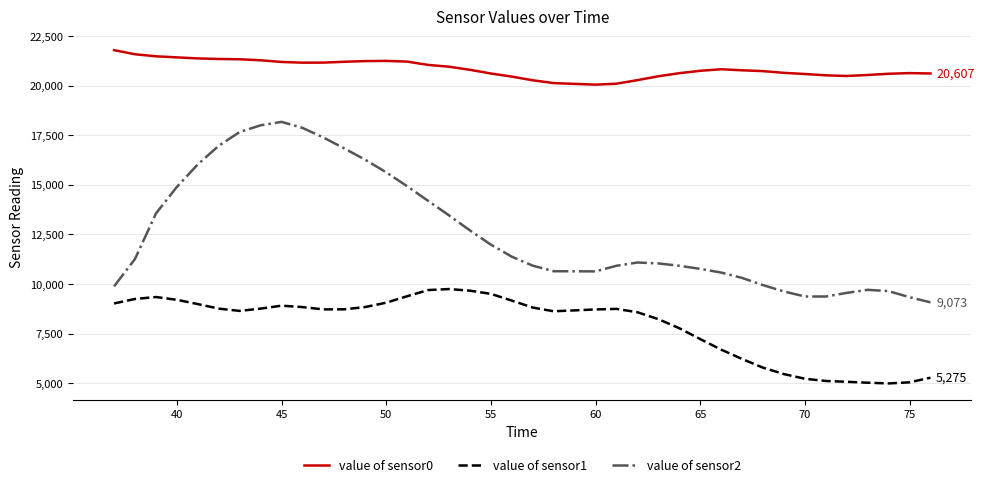

What is the maximum value shown in the chart?

21782